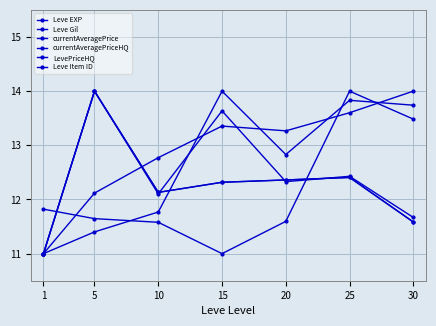

Does the chart have visible grid lines?

Yes